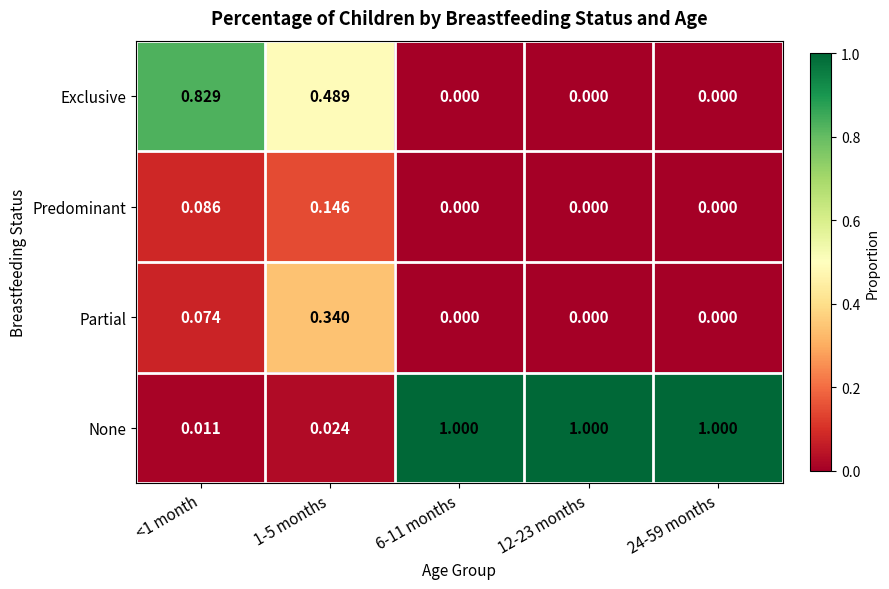

Rank the series at 1-5 months from highest to lowest value.

Exclusive, Partial, Predominant, None